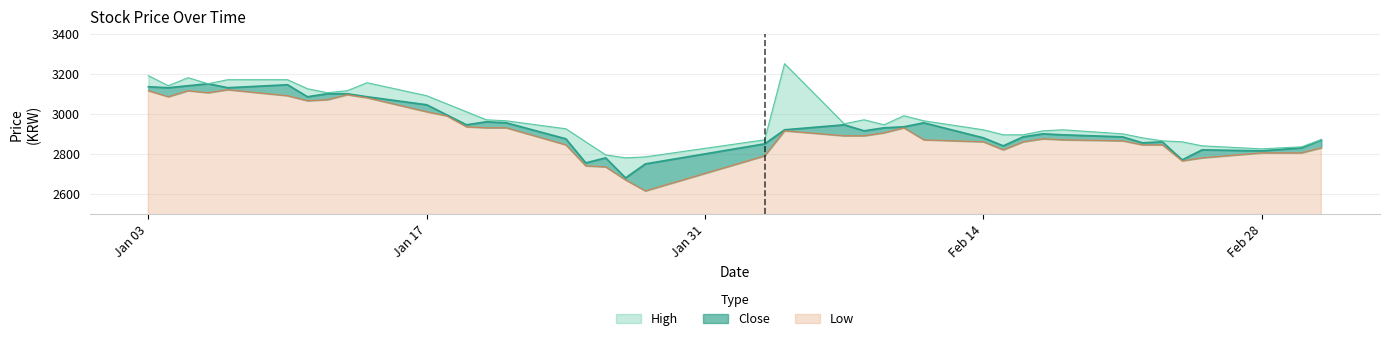

What is the minimum value for Low?

2615